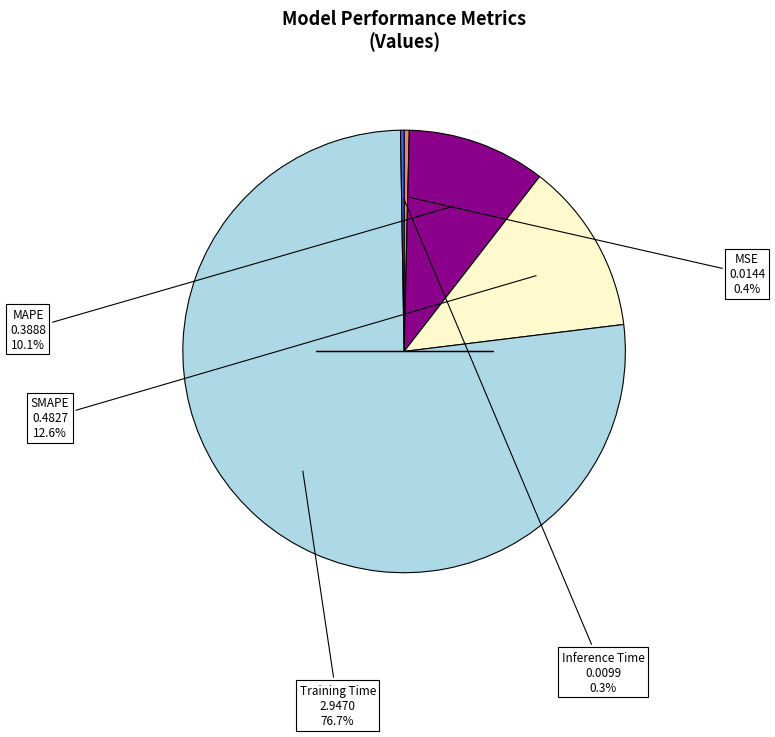

Is there a majority slice in this chart?

Yes